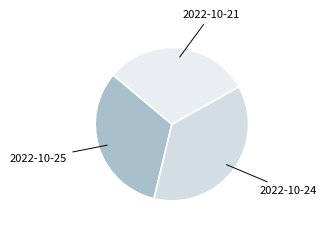

Approximately how many times larger is the value at 2022-10-24 compared to 2022-10-21?

1.2